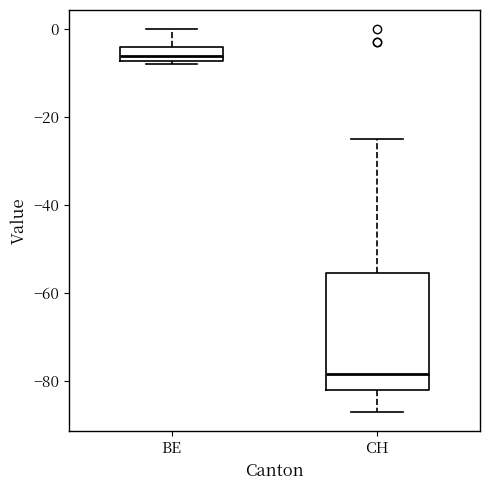

Reading left to right, transcribe this box plot: for each box, give where its median line is, the range the box spans, and where its two whiskers end, as read against the y-axis. The values are not printed on the chart, so give them approximately, as read against the axis.

BE: median -6, box -8 to -4, whiskers -8 (just below the box's lower edge) to 0
CH: median -78, box -82 to -56, whiskers -86 to -24